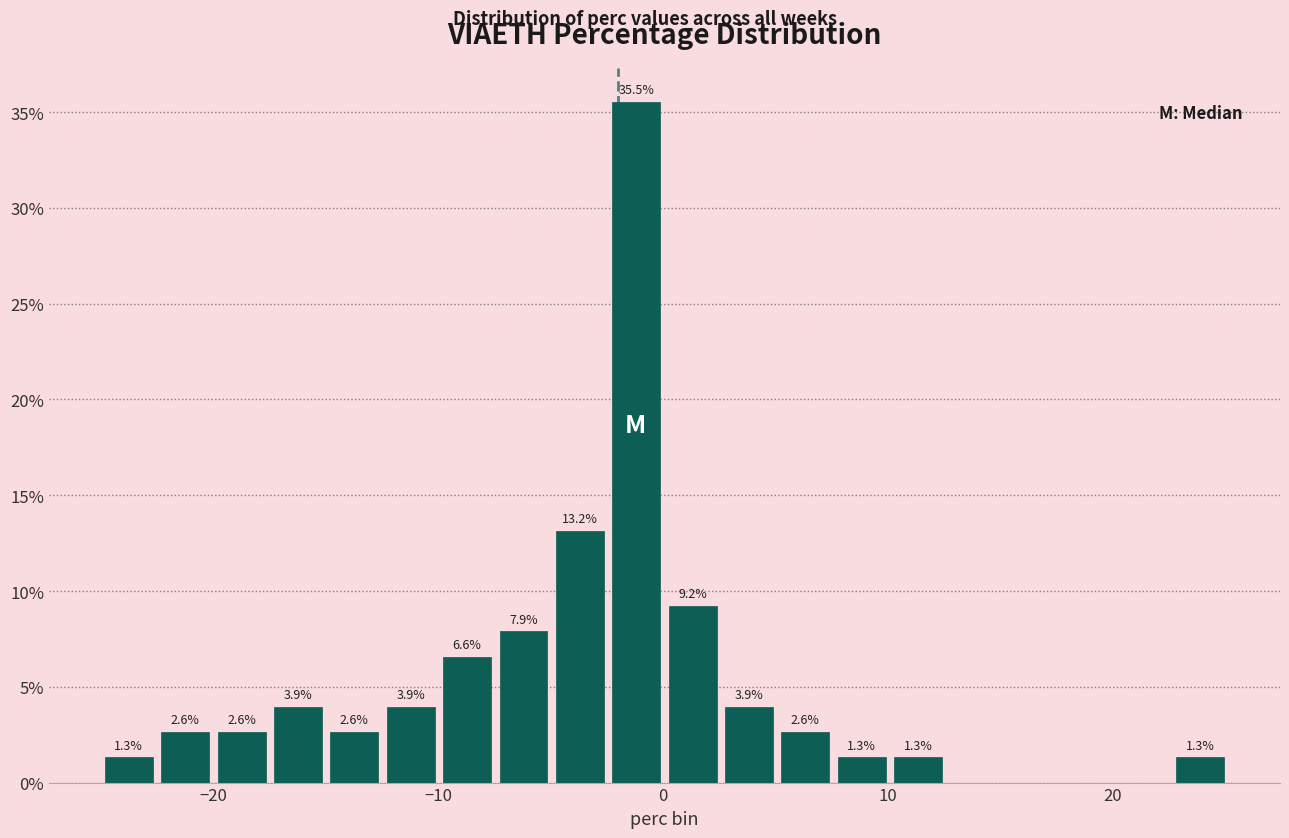

Around what value on the x-axis is the tallest bar? Give the approximate position of its centre, as read against the axis.

-1